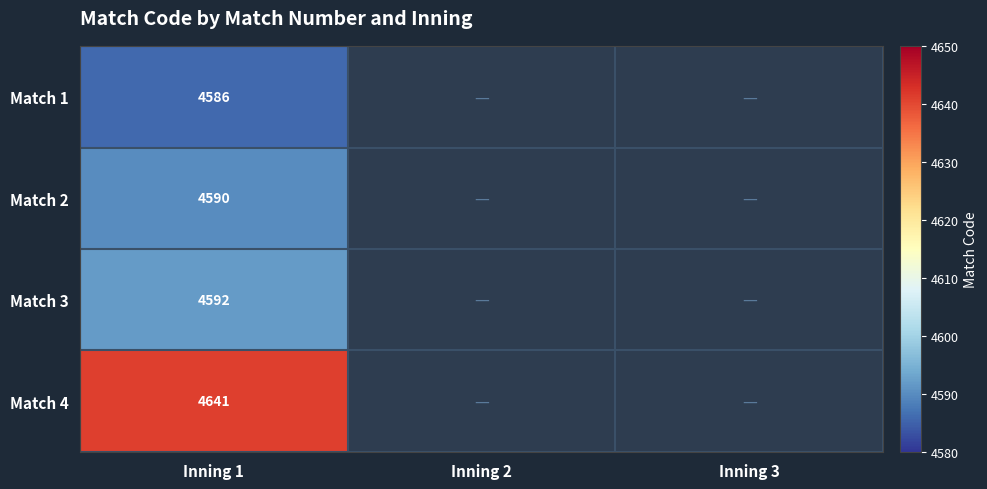

What is the minimum value shown in the chart?

4586.0